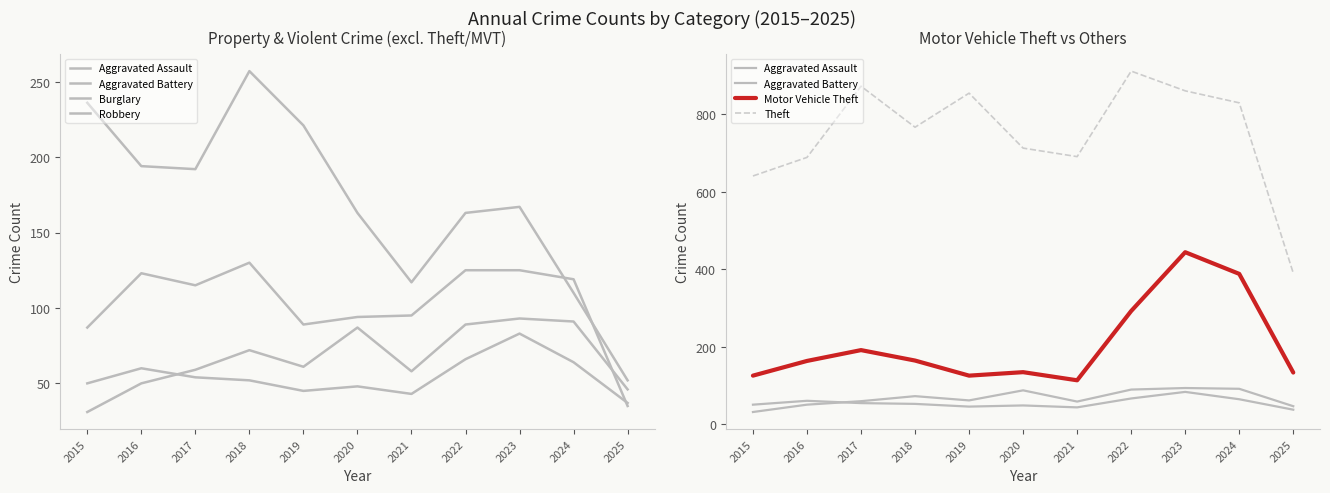

True or false: Robbery has a value of 176 at 2023.

False